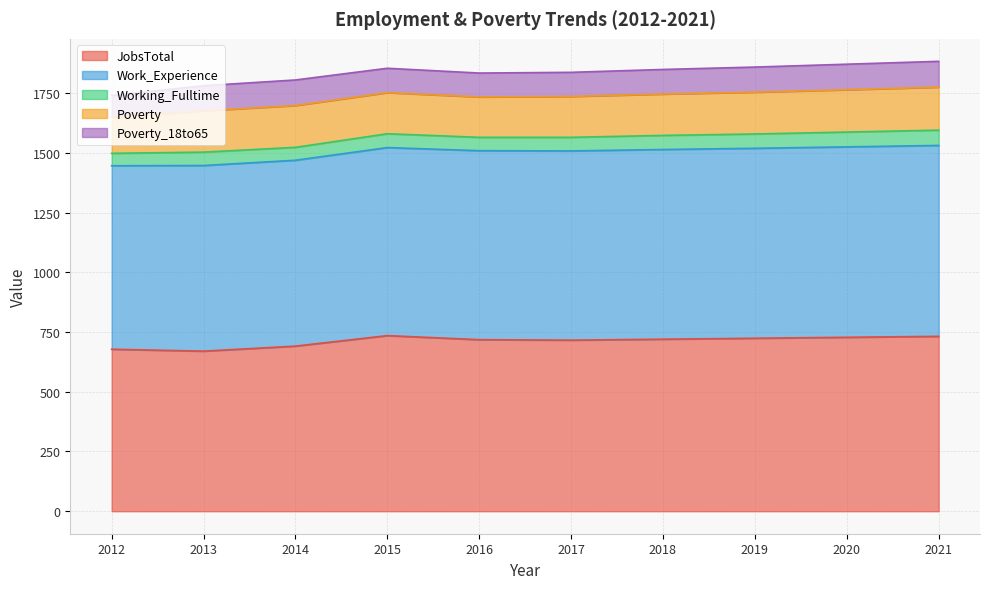

How many interior local valleys does the Poverty series have?

1